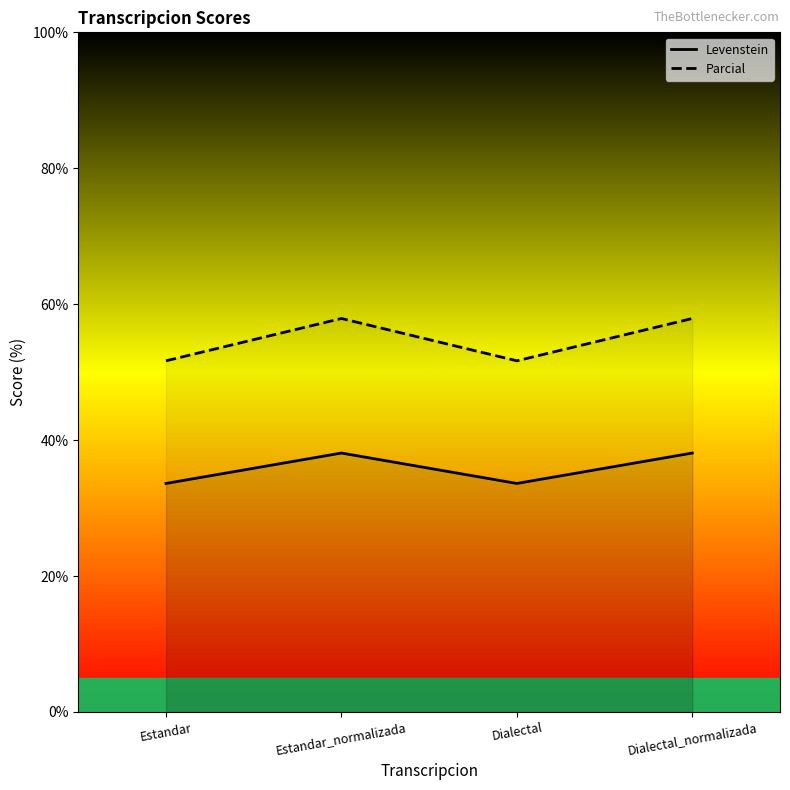

Is the value of Levenstein at Dialectal_normalizada greater than the value of Parcial at Estandar_normalizada?

No